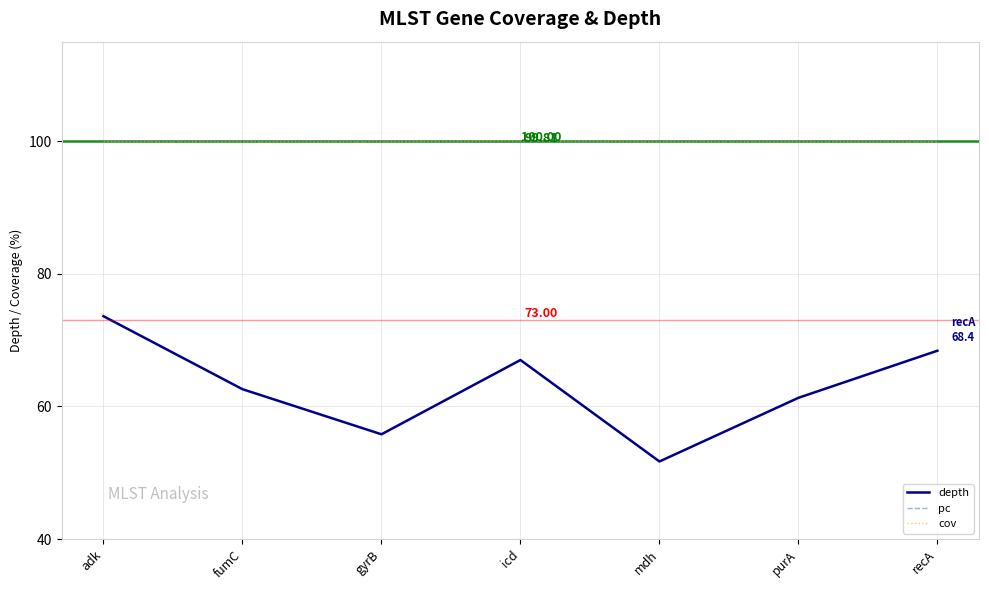

Which category has the lowest value in the depth series?

mdh